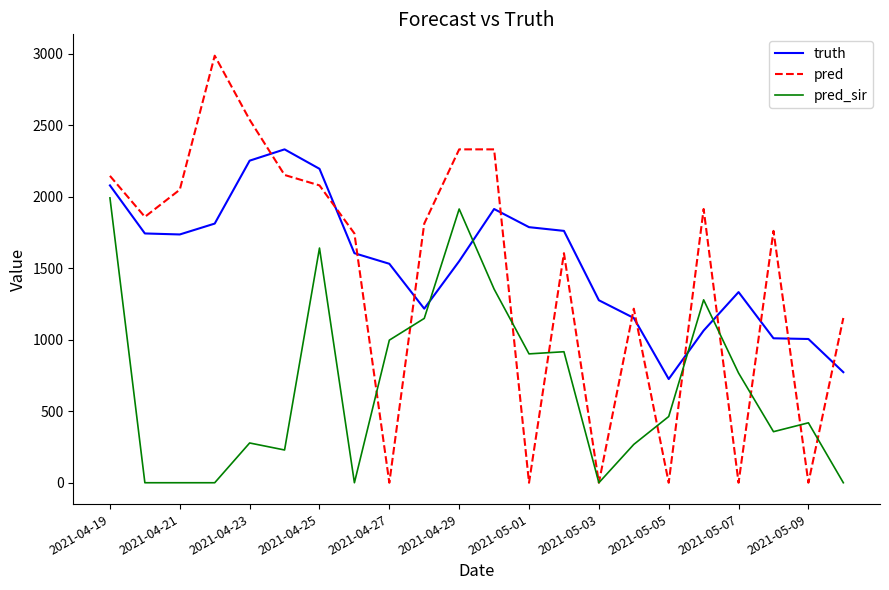

Which series has the largest range (max minus min)?

pred